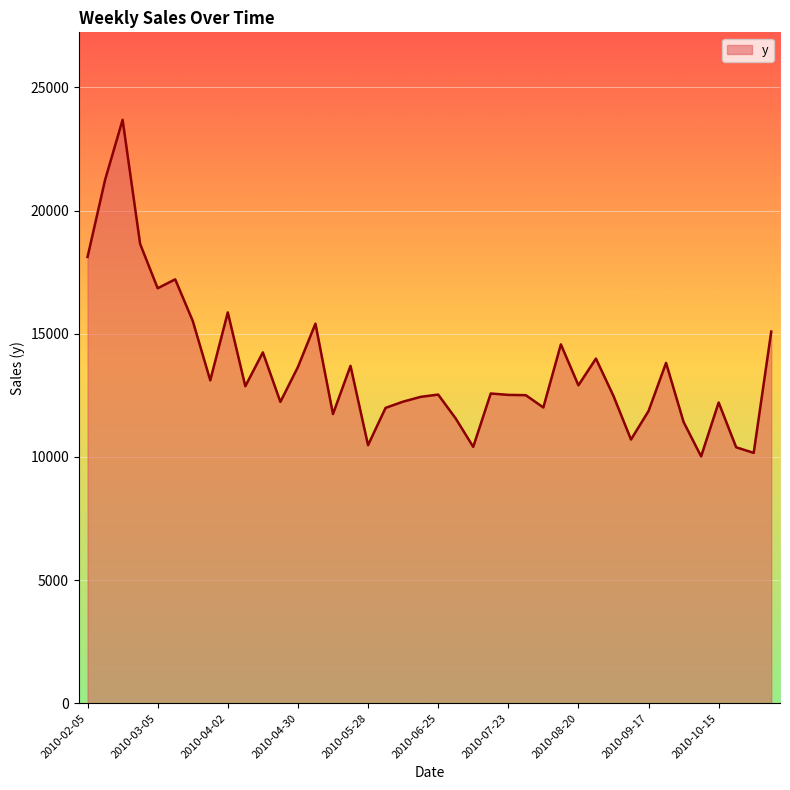

What is the minimum value shown in the chart?

10020.7